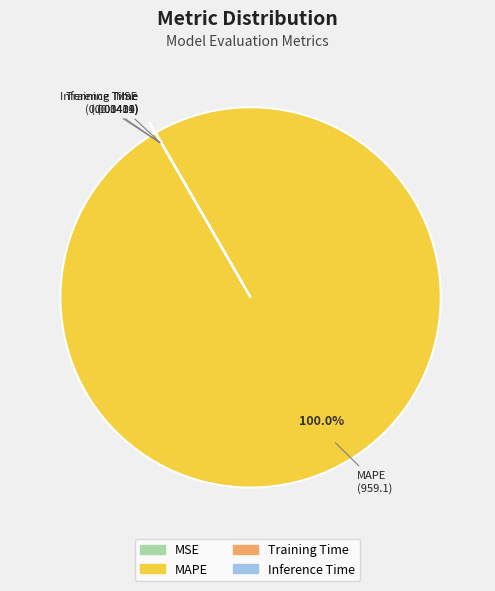

Which category has the biggest portion of the pie?

MAPE